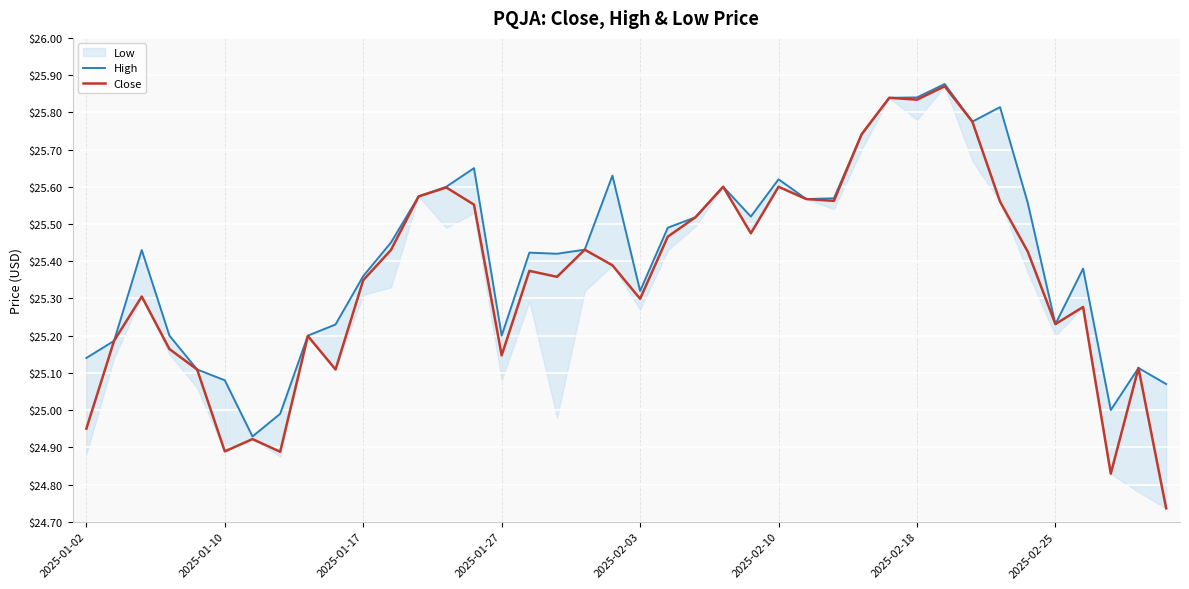

Where is Close nearest to the value 25?

2025-01-02